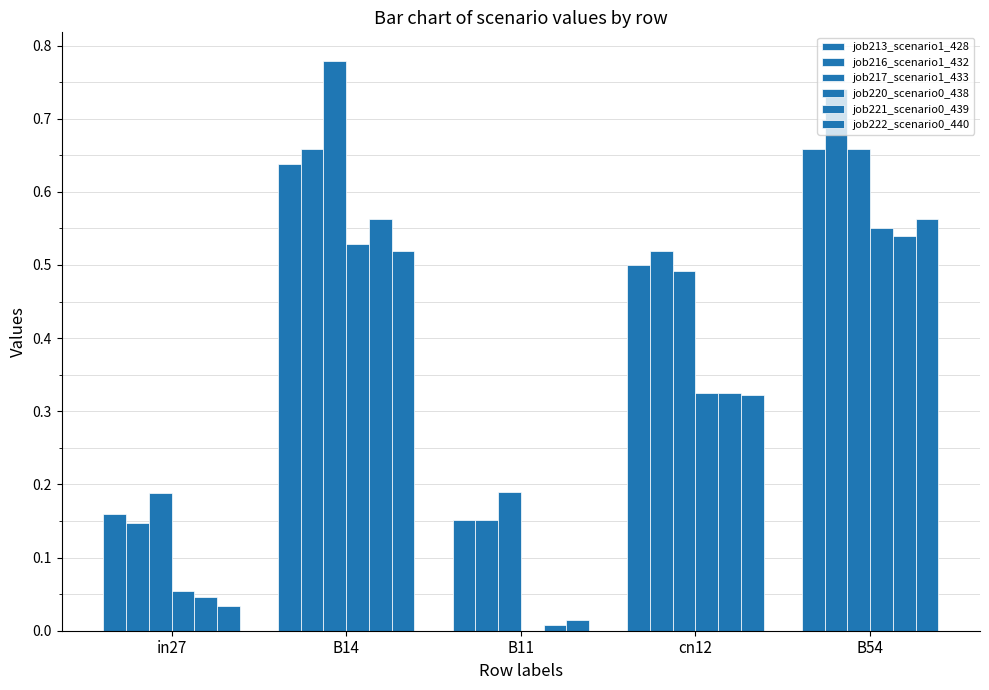

Are the bars horizontal?

No